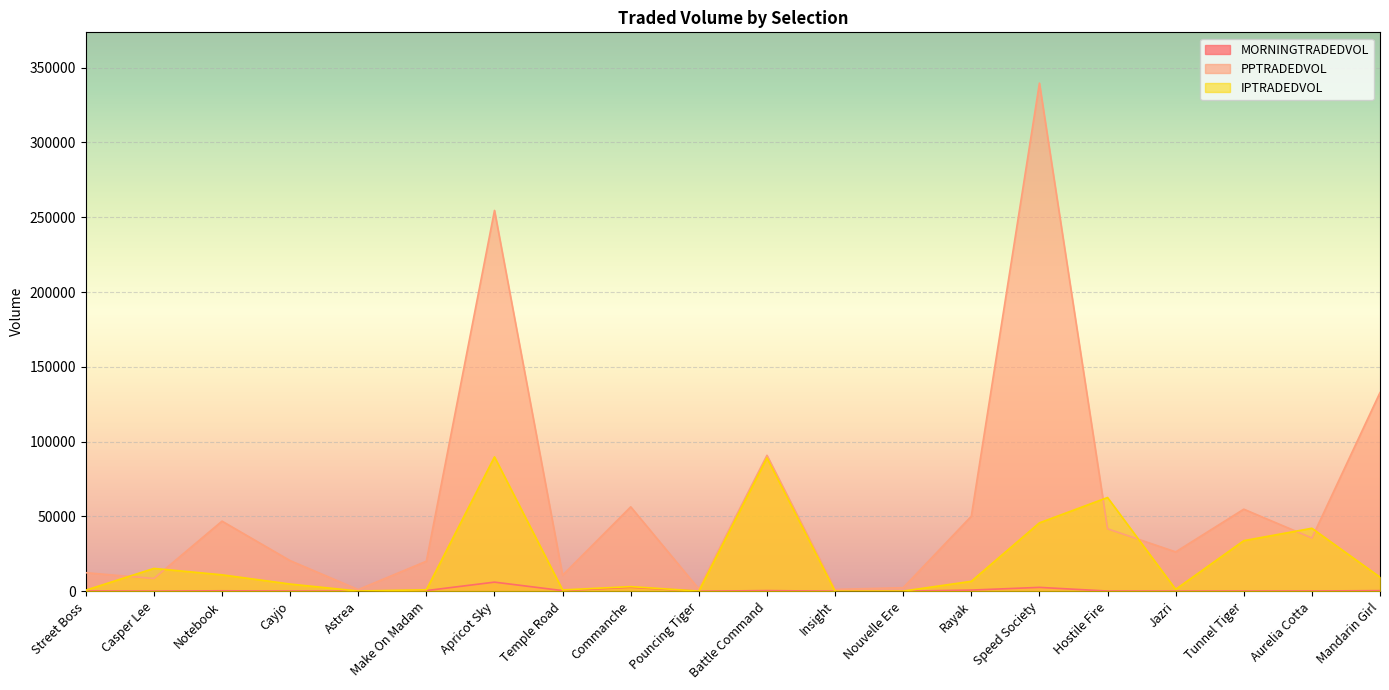

True or false: IPTRADEDVOL has a value of 710.3 at Street Boss.

True